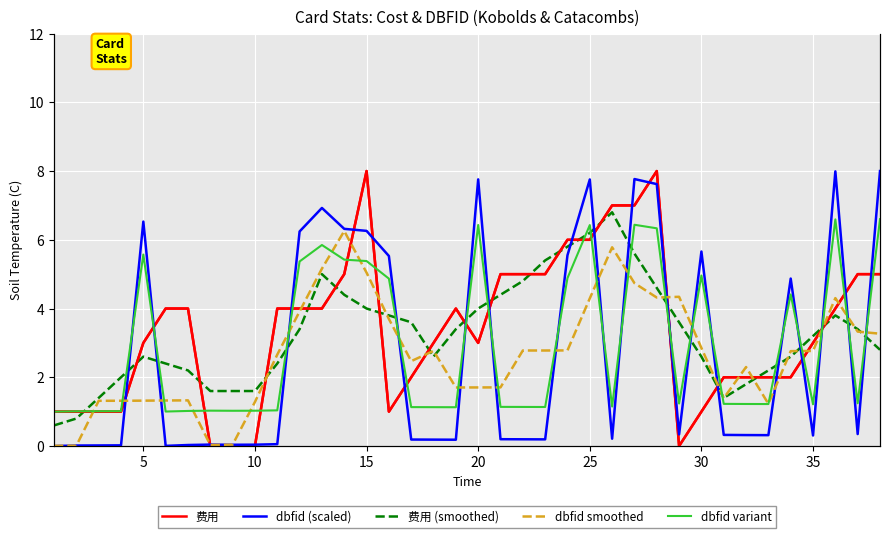

In dbfid smoothed, how many points are lower than both neighbors (excluding endpoints)?

7